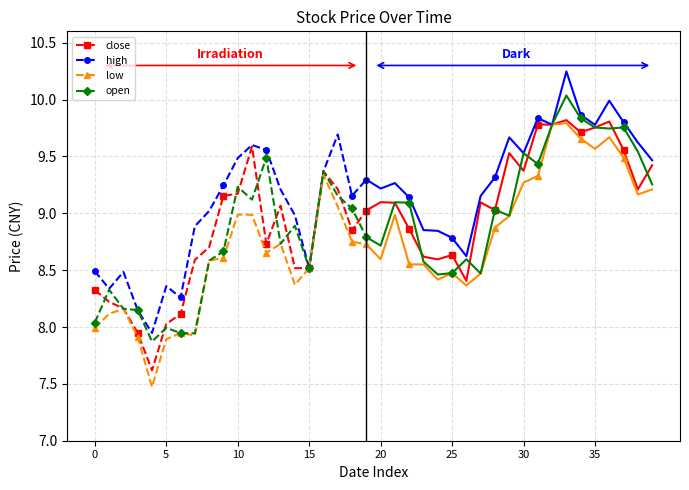

How many interior local valleys does the high series have?

5